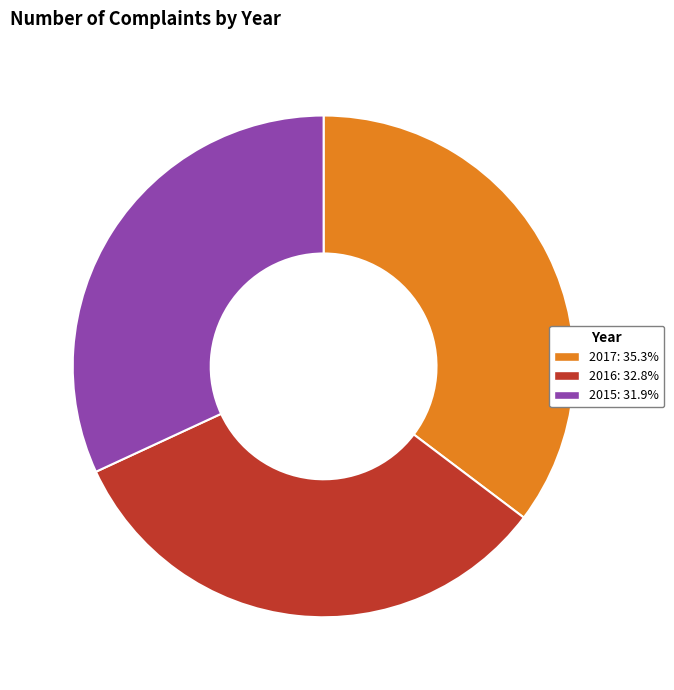

The 2017 slice represents 35% of the pie. True or false?

True